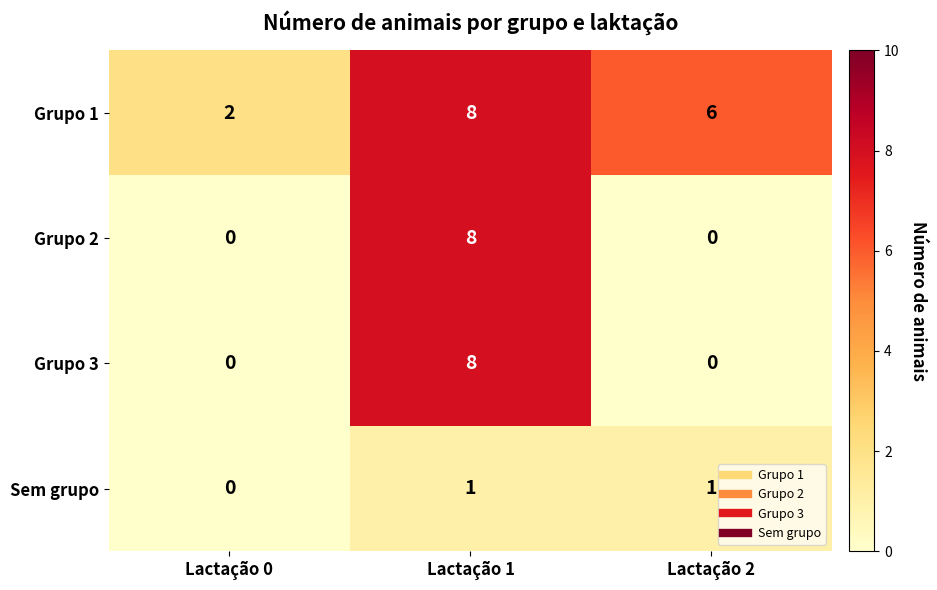

The Sem grupo series shows 0 at Lactação 2. True or false?

False